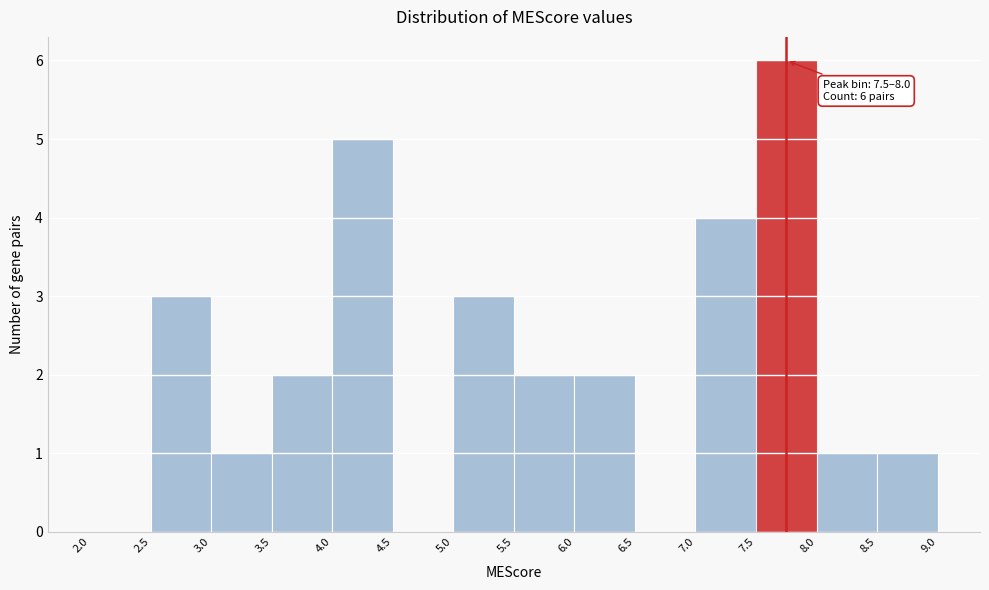

Over which range of the x-axis is the bar tallest?

7.5 to 8.0